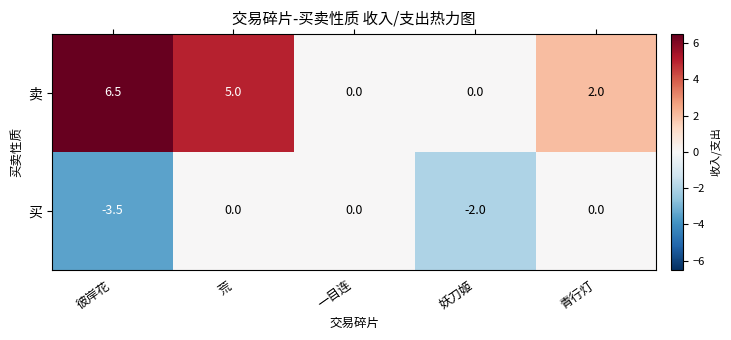

What value does the 卖 series have at 彼岸花?

6.5